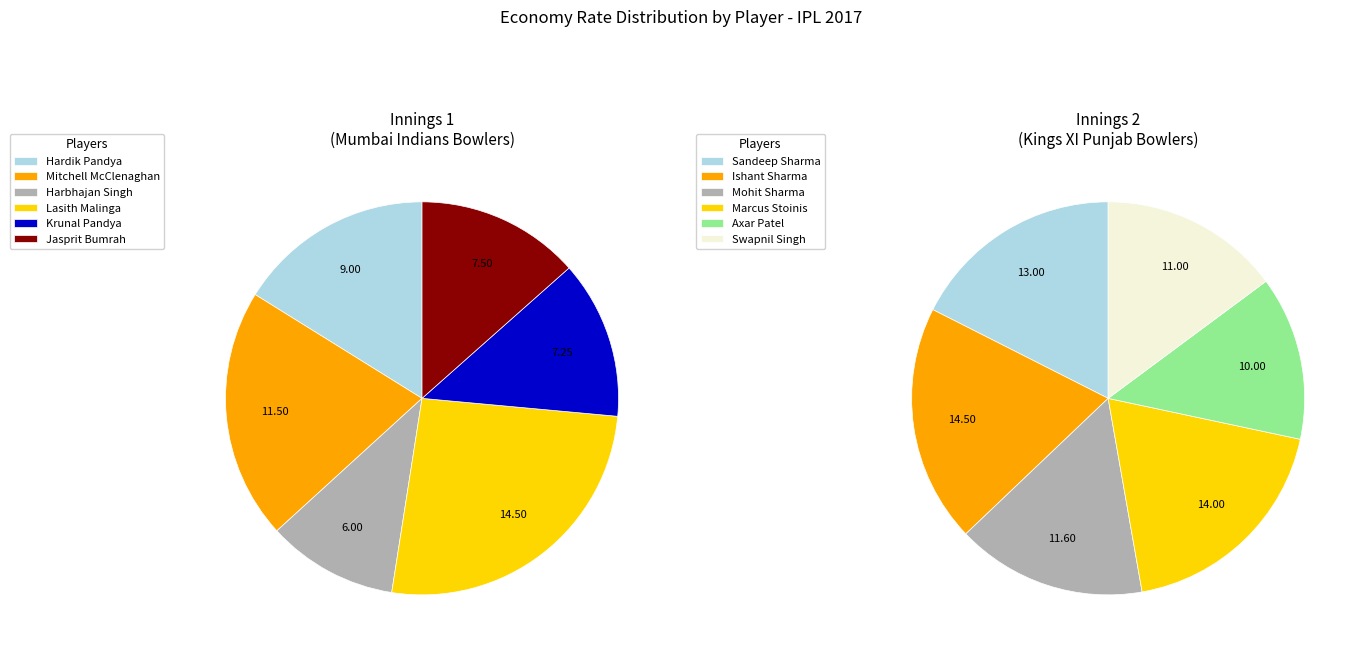

To the nearest percent, what is the difference between the largest and smallest slice percentages?

7%